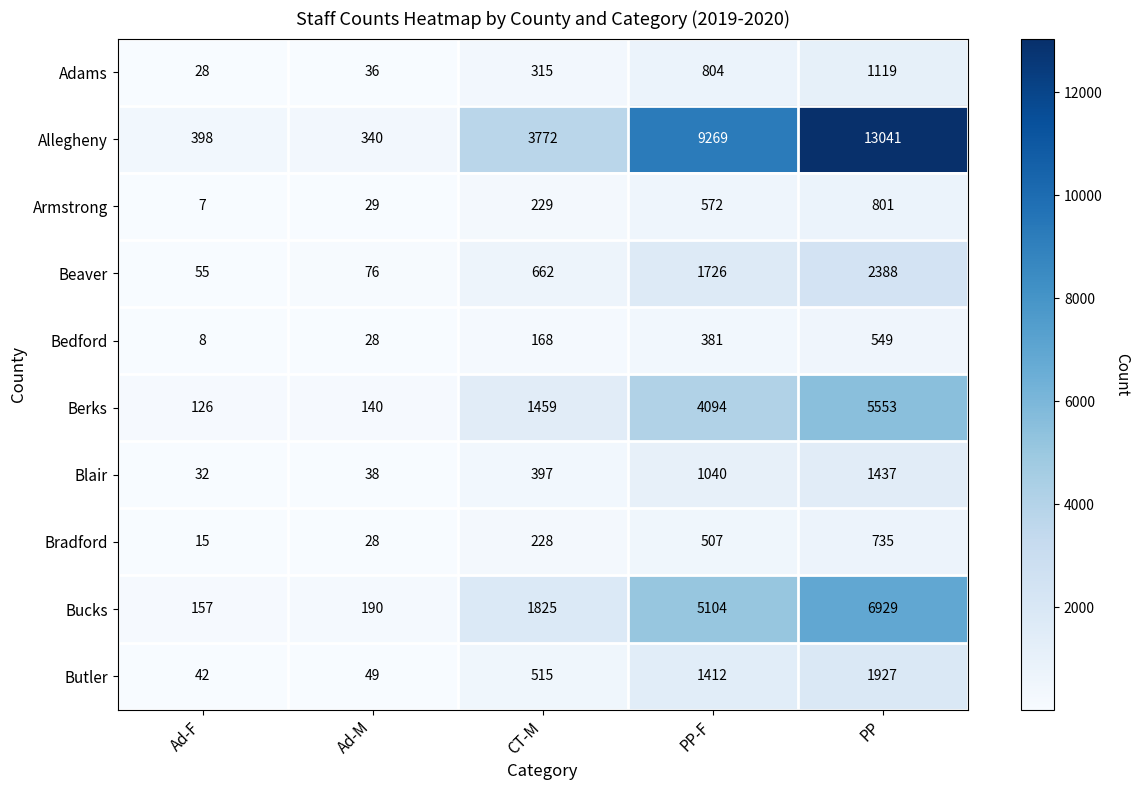

At which category is the sum across all series the highest?

PP